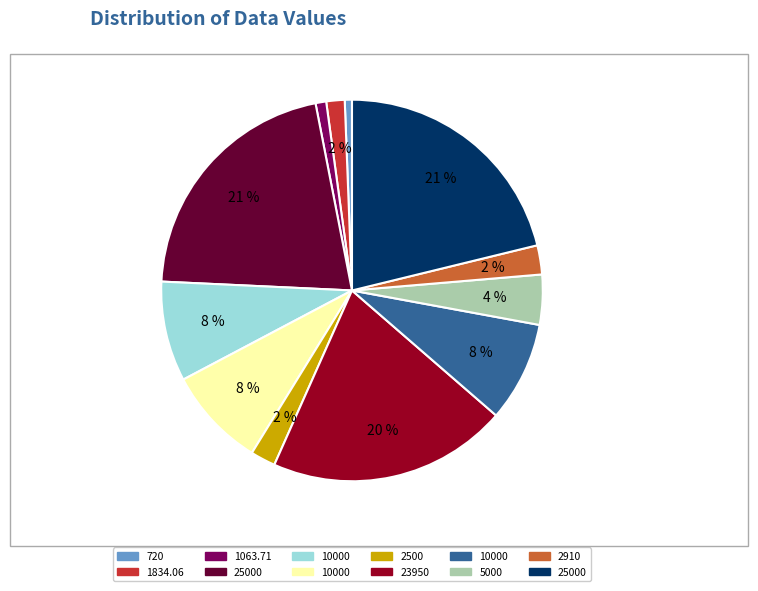

Does any single category account for the majority?

No